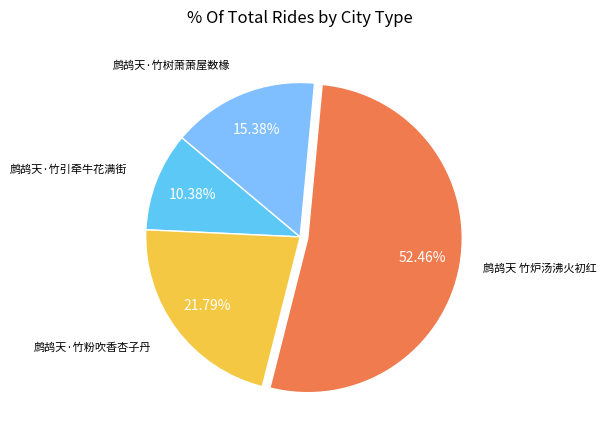

To the nearest percent, what portion does 鹧鸪天·竹粉吹香杏子丹 represent?

22%